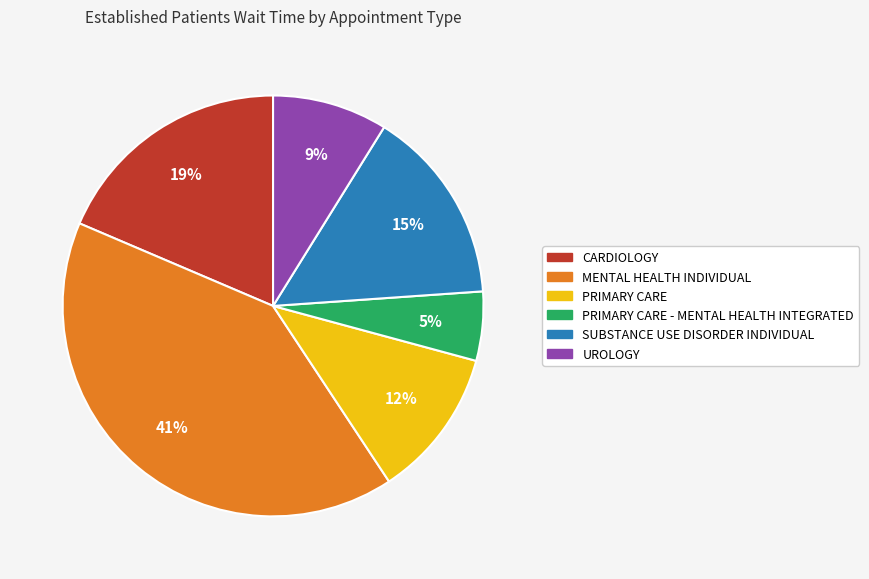

To the nearest percent, what is the average slice percentage?

17%